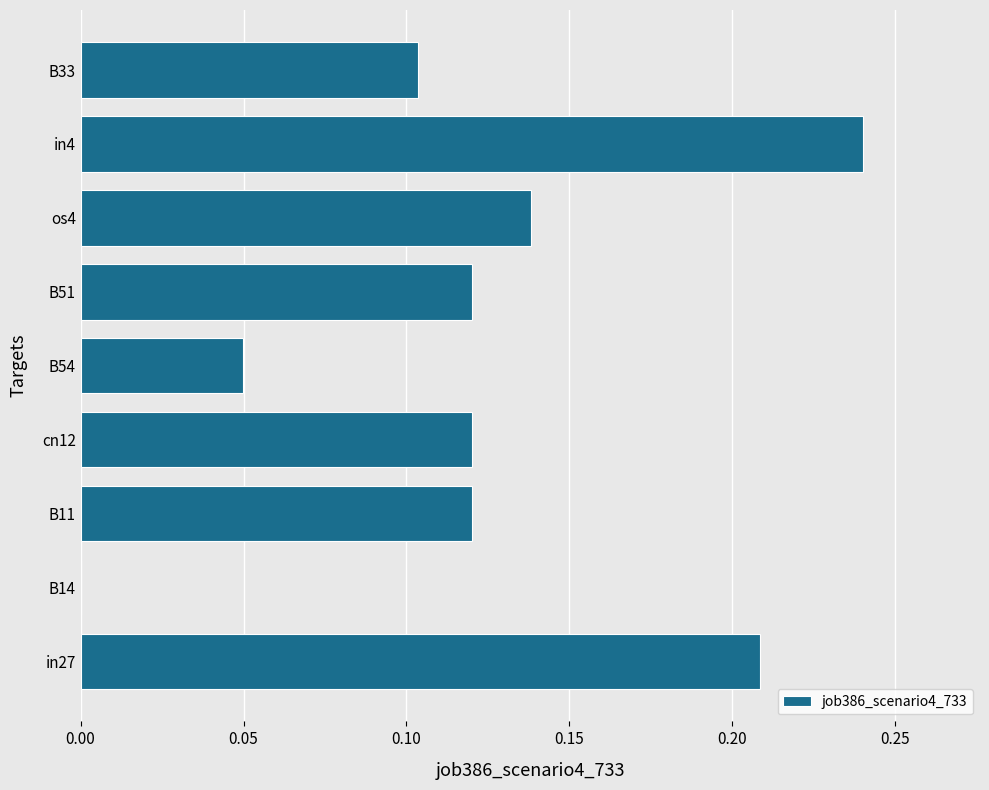

Which label corresponds to the largest value in the chart?

in4